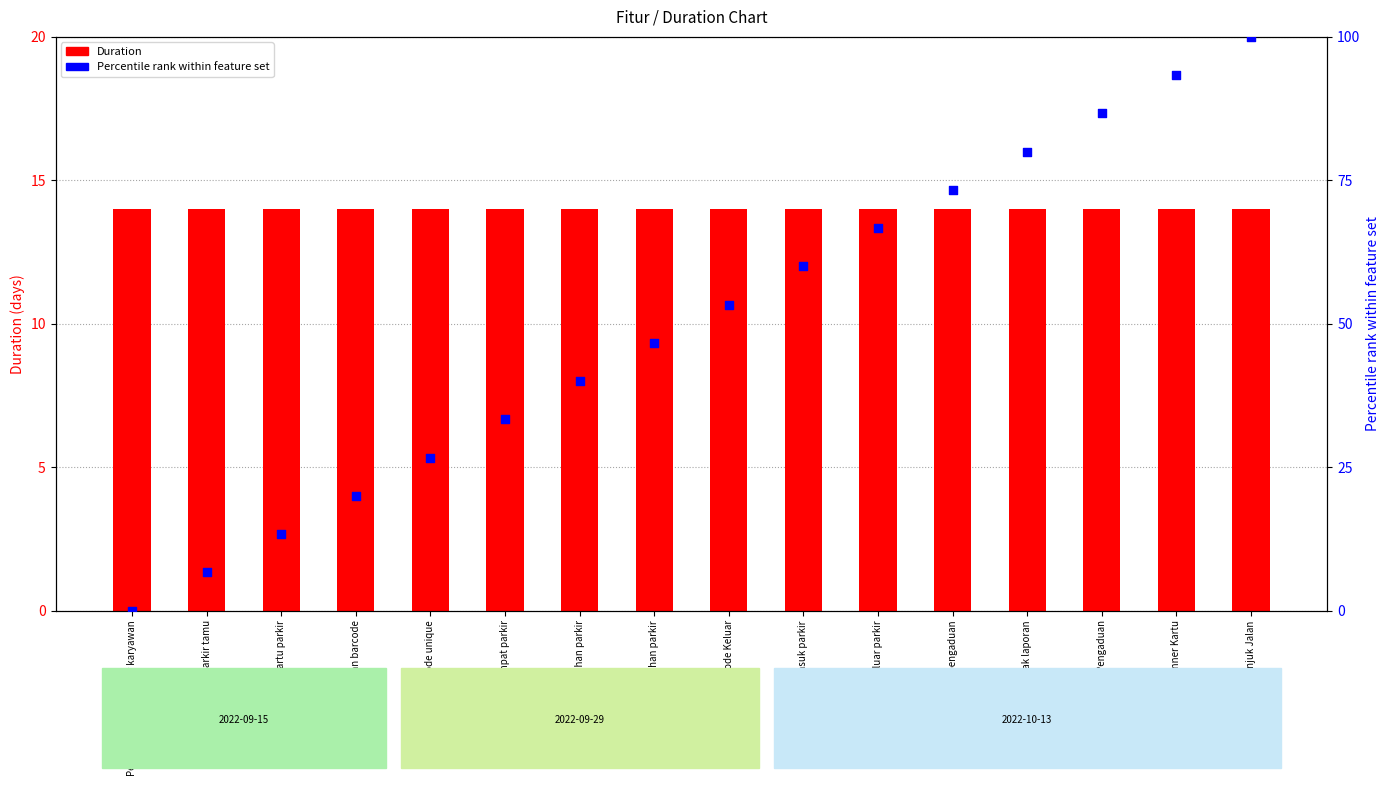

Which series reaches the minimum Y coordinate?

Percentile rank